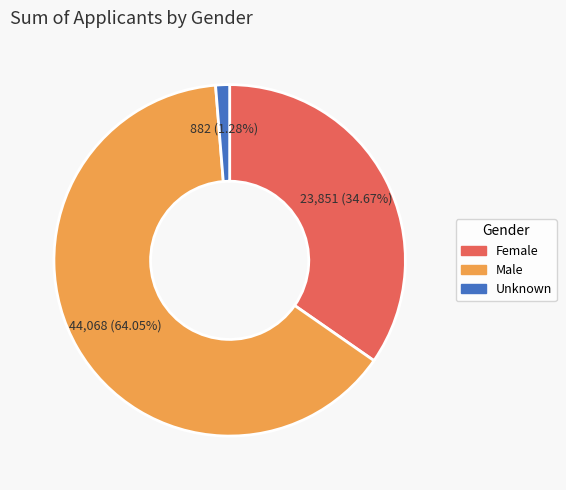

Does Unknown account for over 50% of the chart?

No